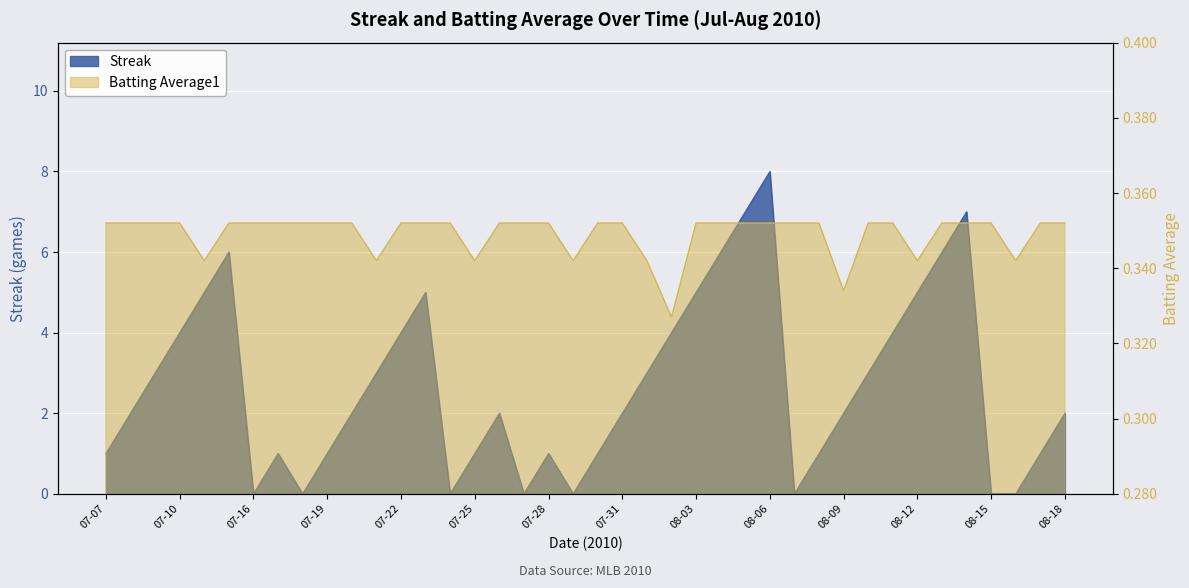

The Streak series shows 1.0 at 2010-08-17. True or false?

True